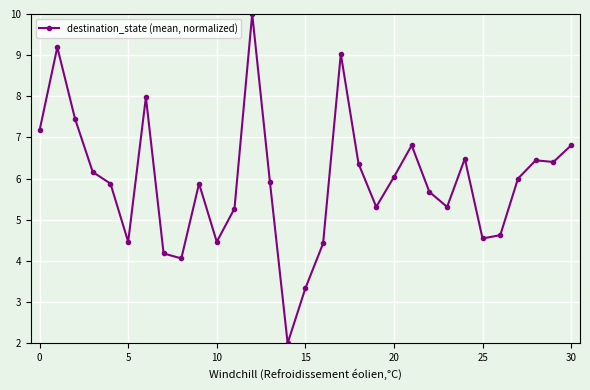

What is the greatest value displayed?

10.0